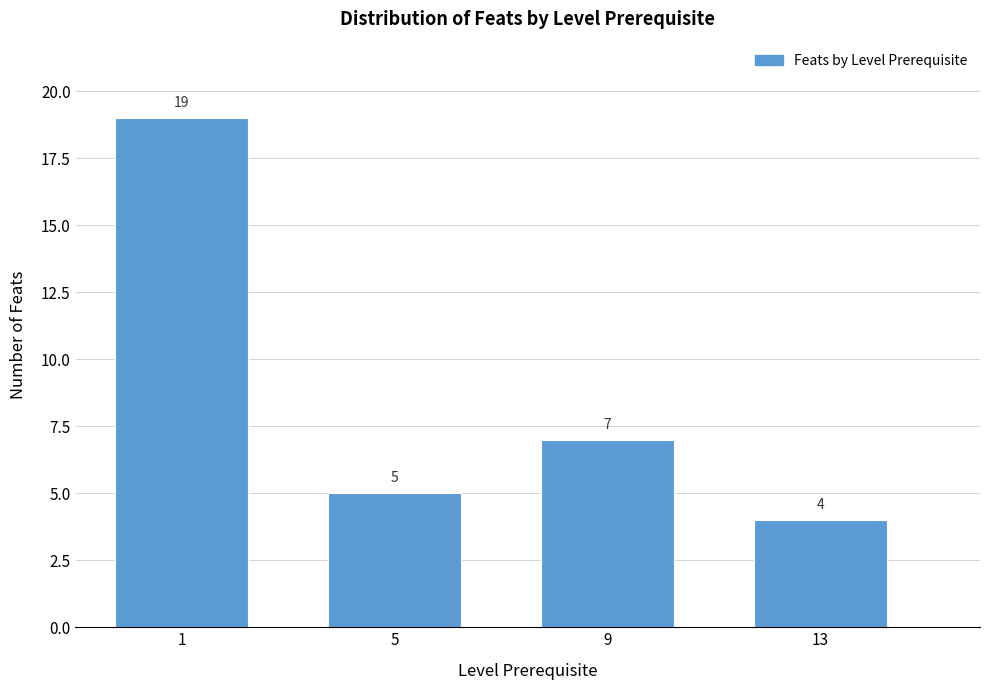

Reading left to right, transcribe all the data shown in this chart.

1=19	5=5	9=7	13=4